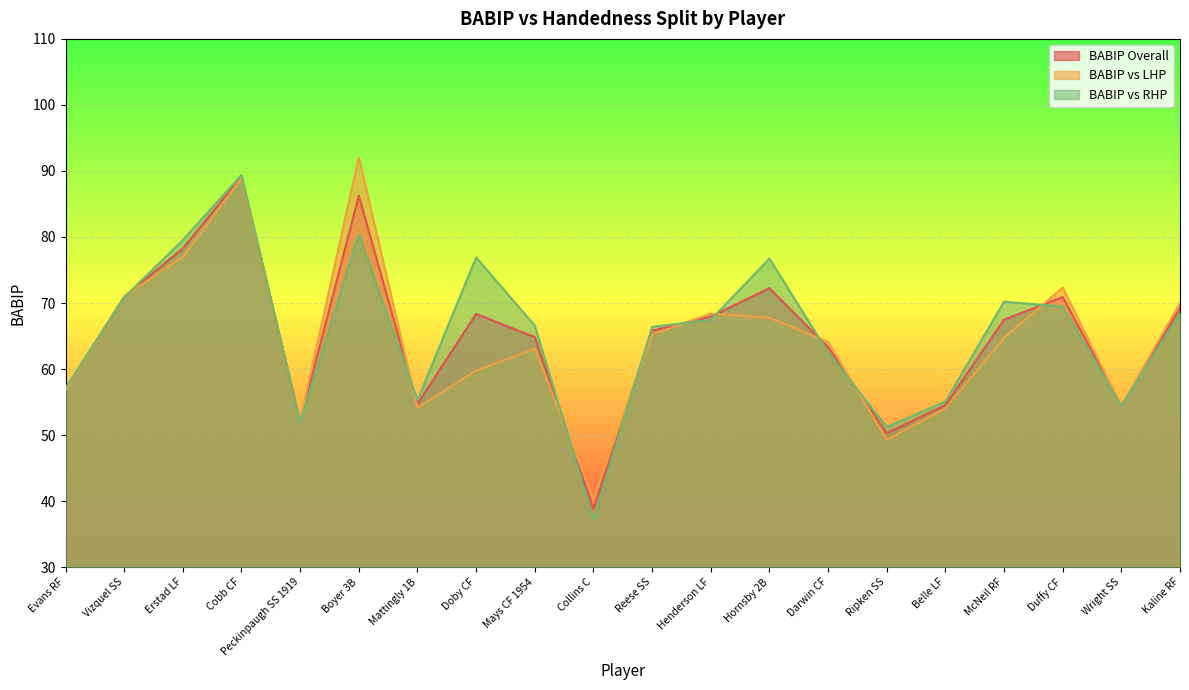

At which label does babipVR first exceed 67?

Vizquel SS